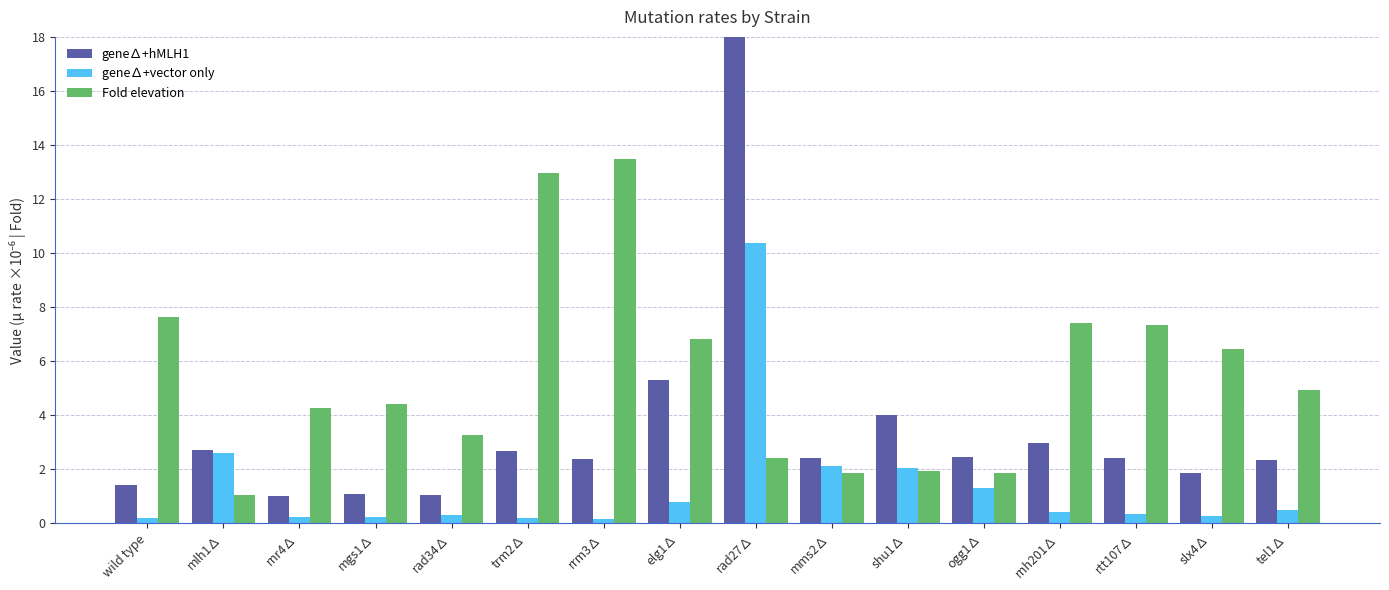

What is the minimum value shown in the chart?

0.2